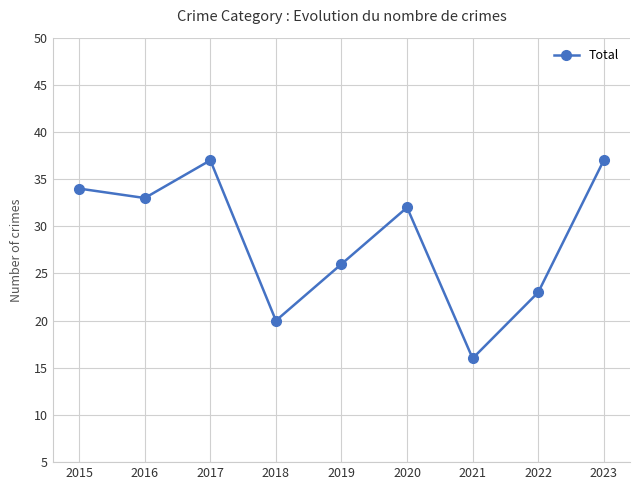

What is the greatest value displayed?

37